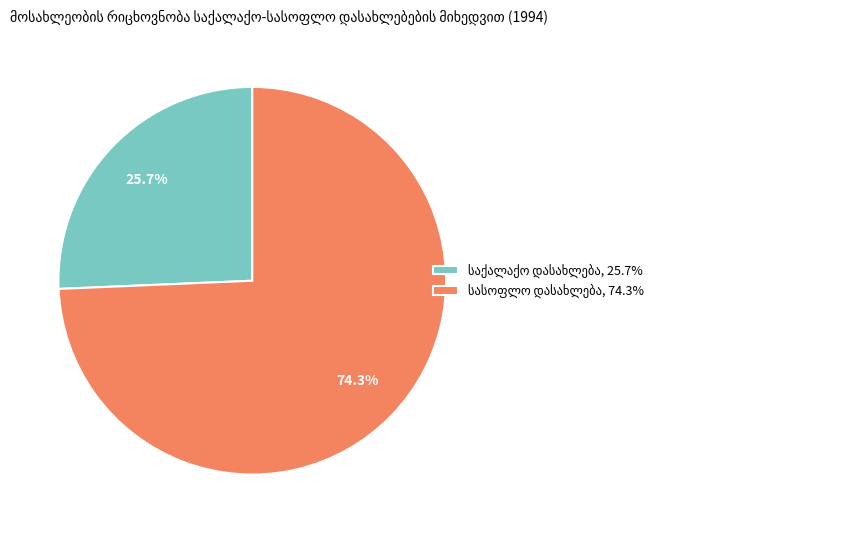

Is there a majority slice in this chart?

Yes